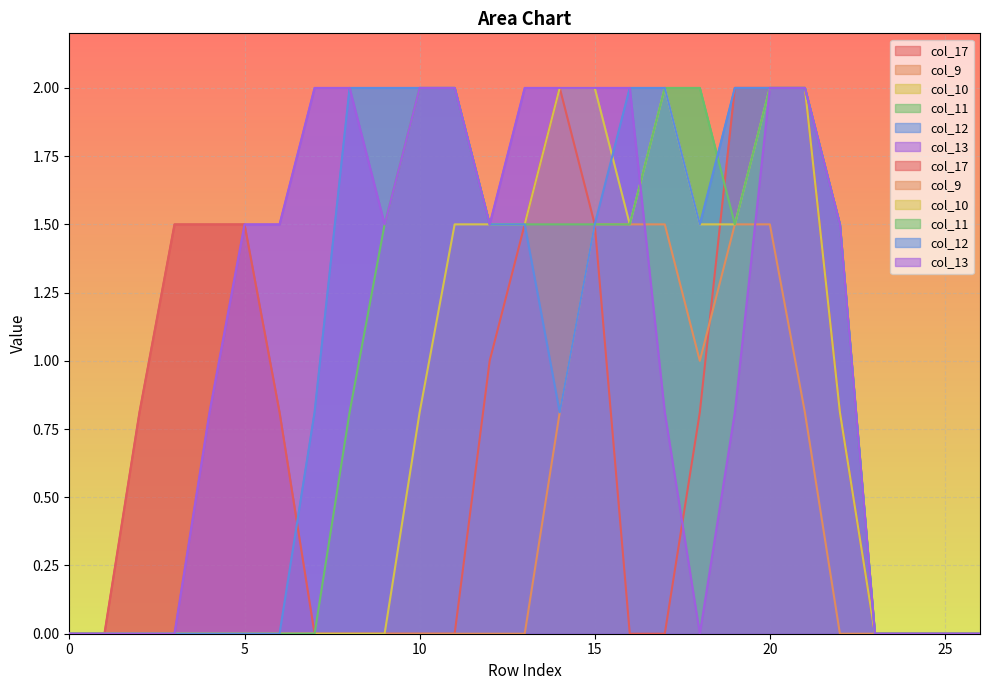

How many intersections are there between col_17 and col_10?

1